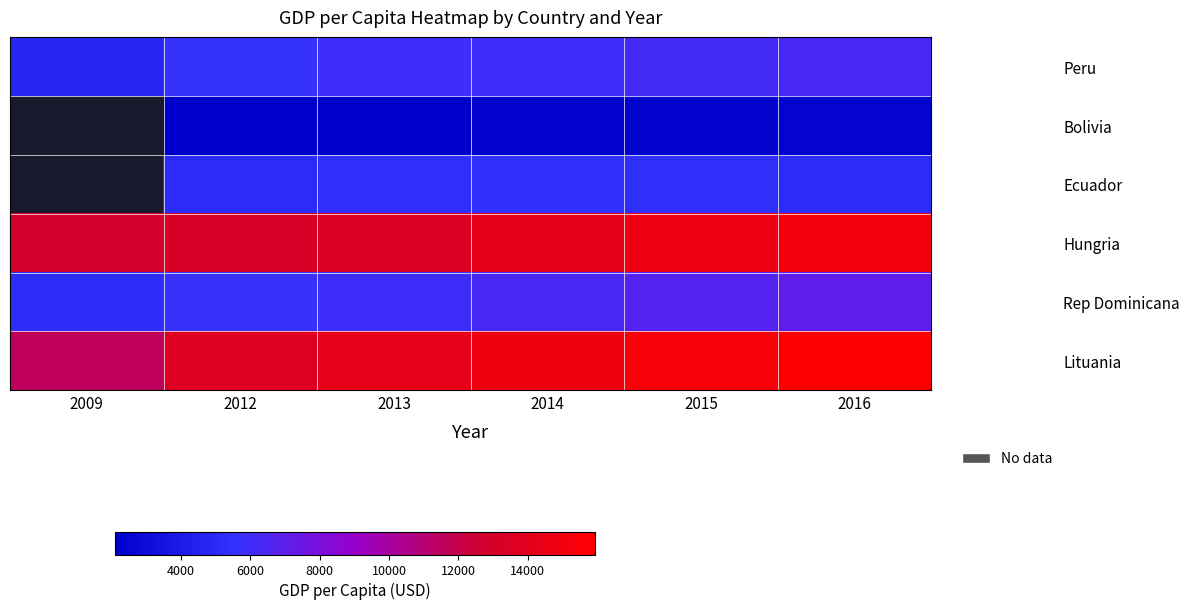

What is the difference between the highest and lowest values at 2013?

12073.9